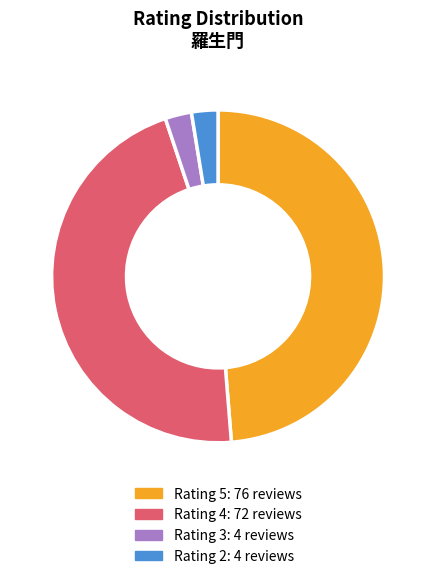

Is there a majority slice in this chart?

No